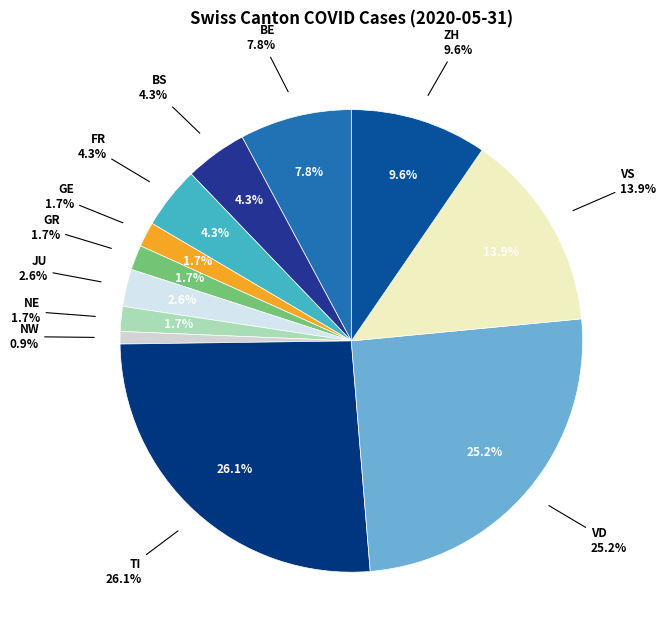

Is GR the majority of the pie?

No